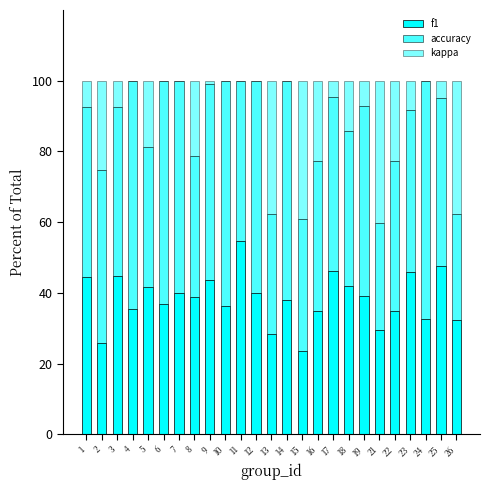

Are the bars grouped side by side (vs. stacked)?

No